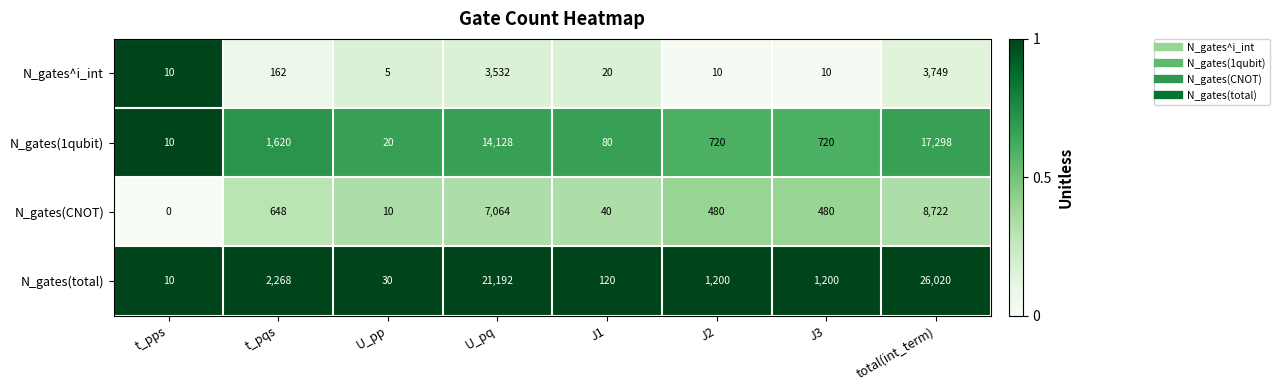

At which category does the chart reach its peak across all series?

total(int_term)